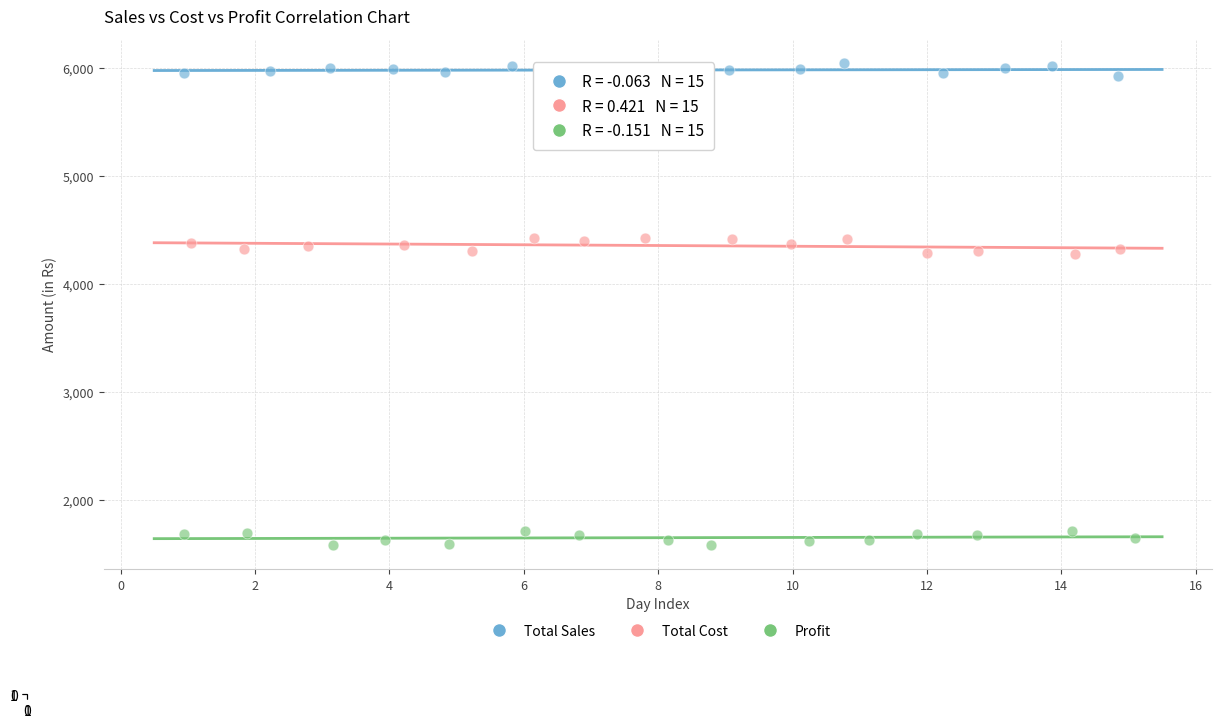

Which series reaches the maximum Y coordinate?

Total Sales